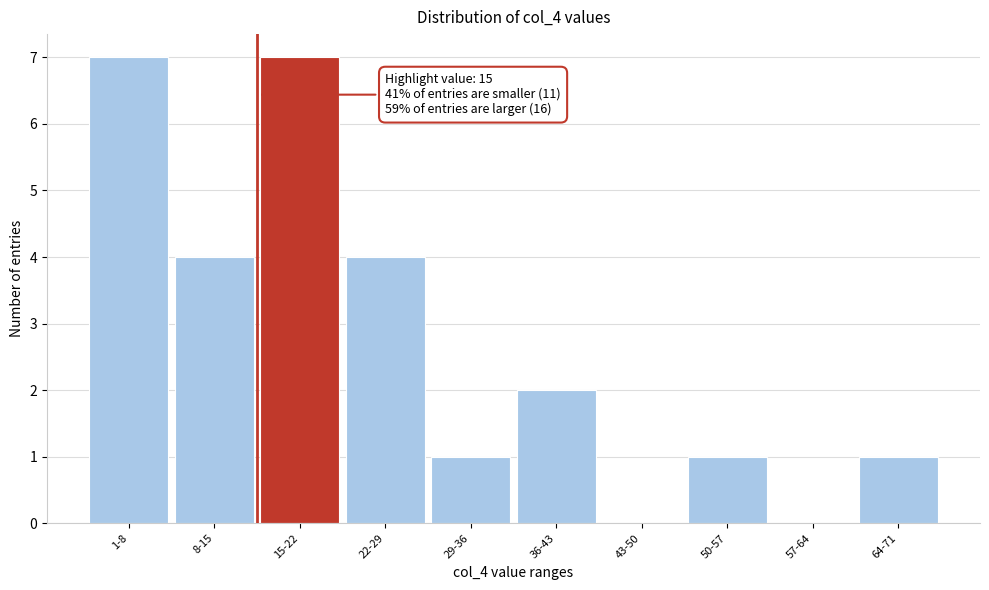

Reading left to right, transcribe all the data shown in this chart.

1-8=7	8-15=4	15-22=7	22-29=4	29-36=1	36-43=2	43-50=0	50-57=1	57-64=0	64-71=1